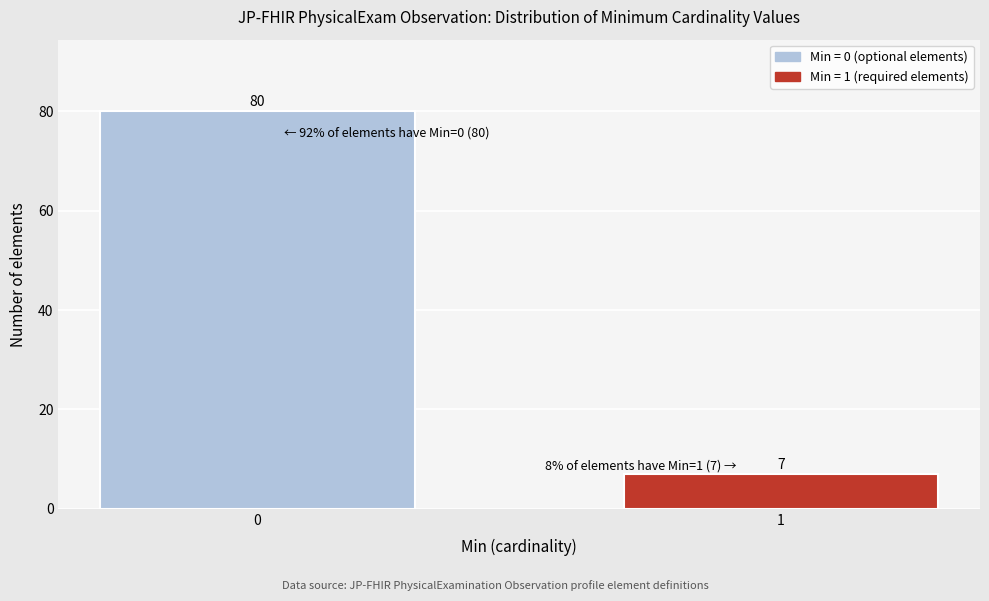

Reading right to left, extract all data points from this chart.

1=7	0=80